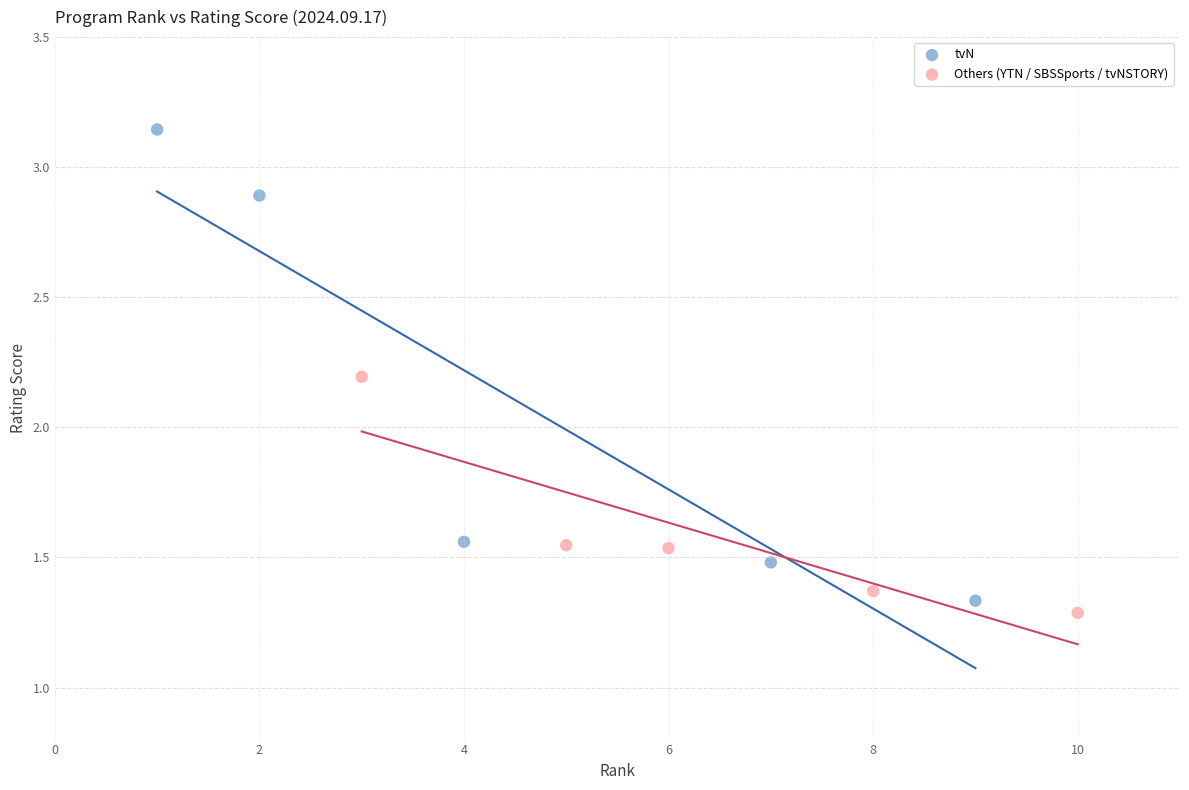

Which series reaches the minimum Y coordinate?

Others (YTN / SBSSports / tvNSTORY)